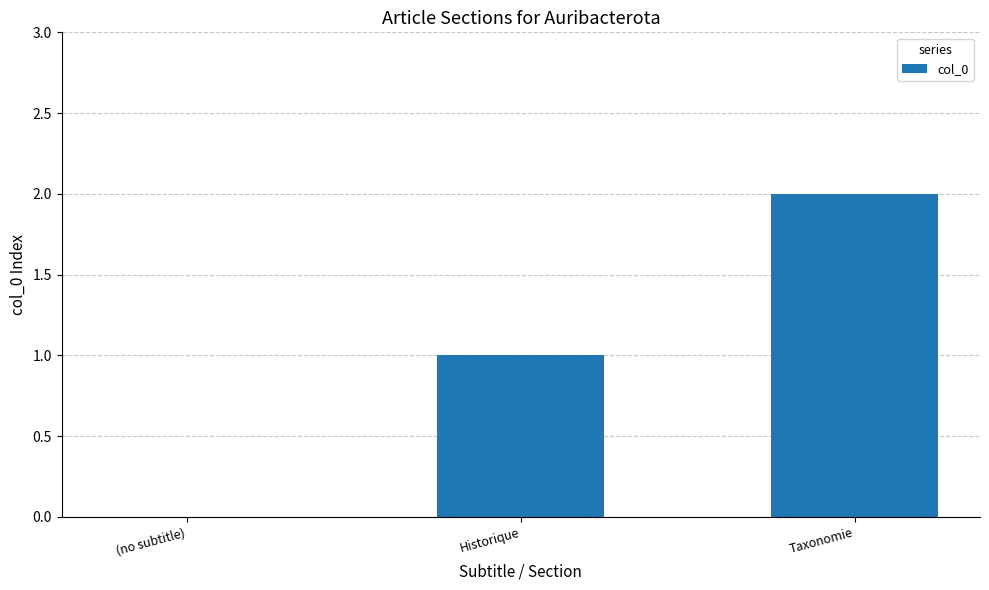

Is it true that the value at Historique is 1?

True